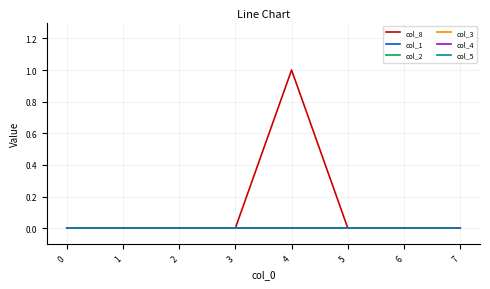

Which series changed the most between 1 and 4?

col_8